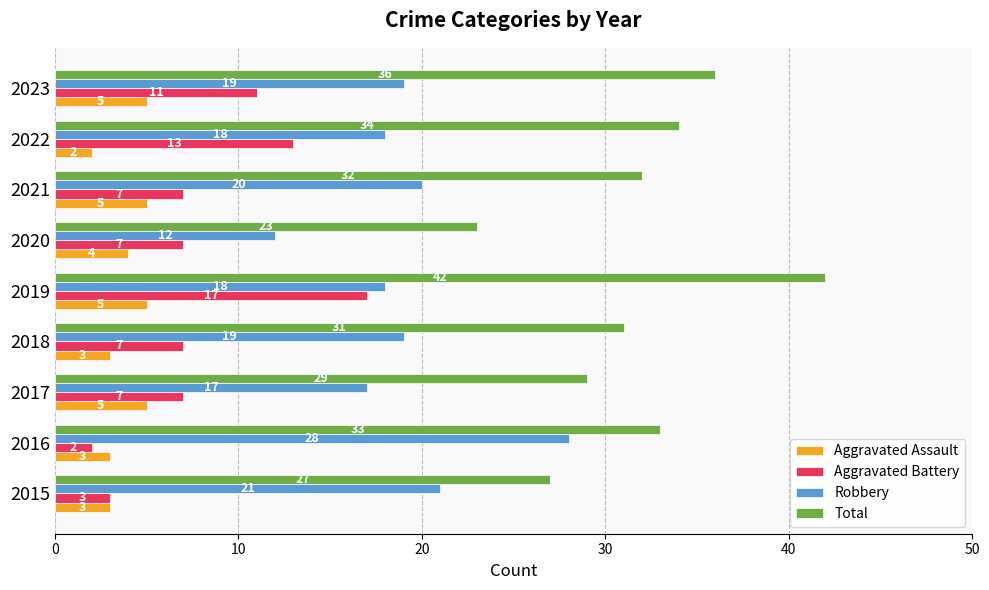

What is the average value of the Robbery series?

19